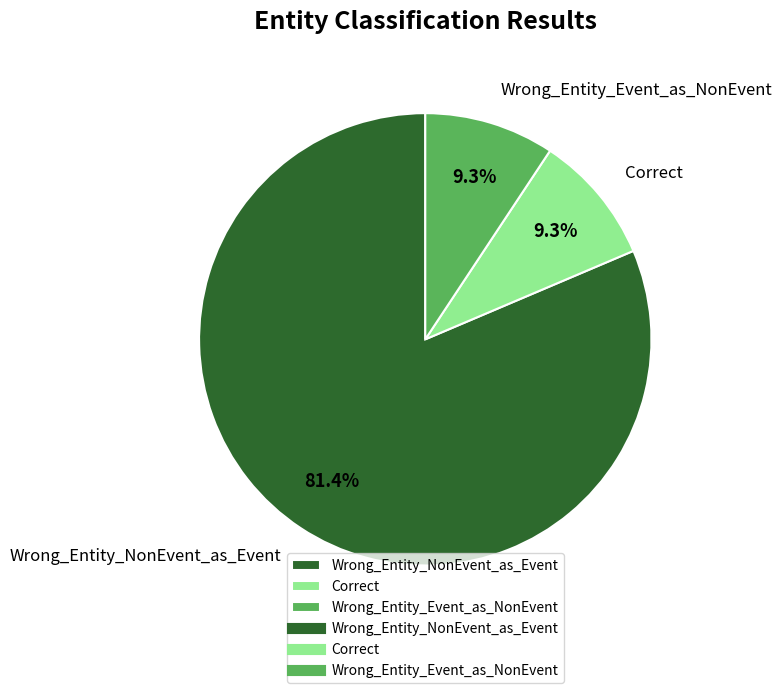

Which slice is the largest?

Wrong_Entity_NonEvent_as_Event